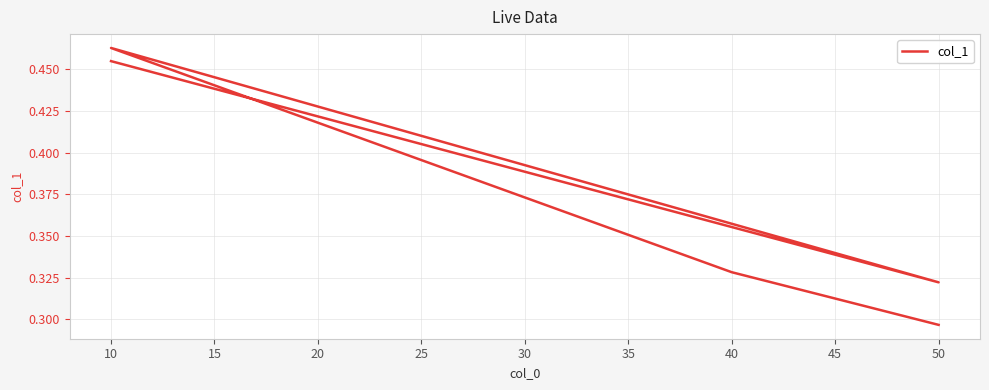

Reading right to left, extract all data points from this chart.

0.3	0.3	0.5	0.3	0.5